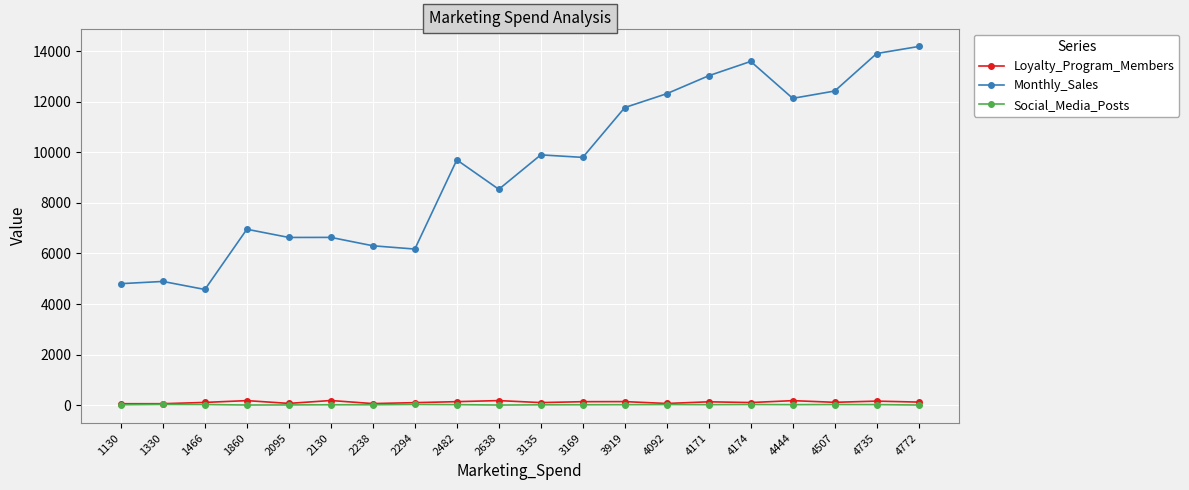

How many data points in Monthly_Sales are above 9801?

10